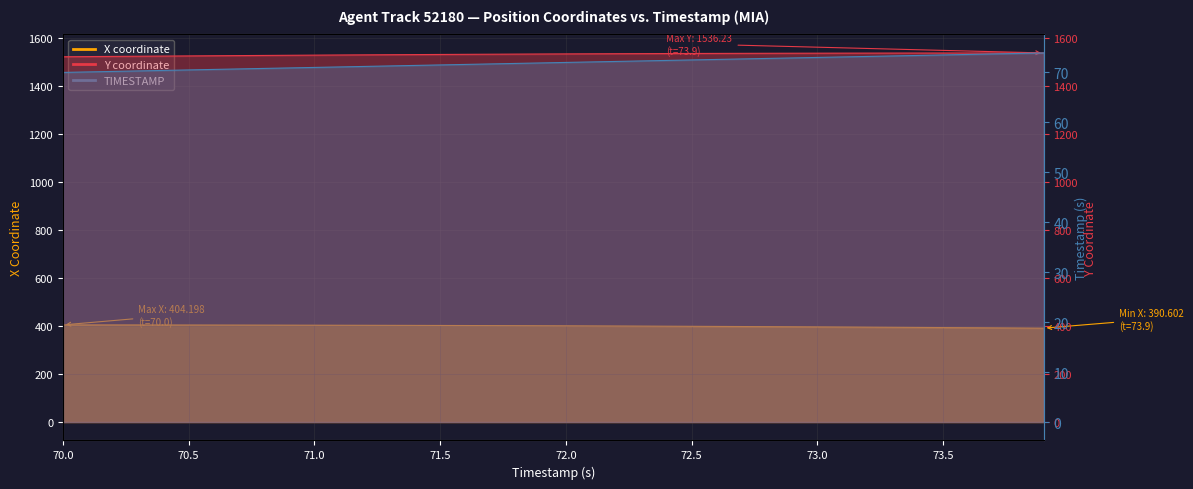

How many lines are shown in the chart?

3